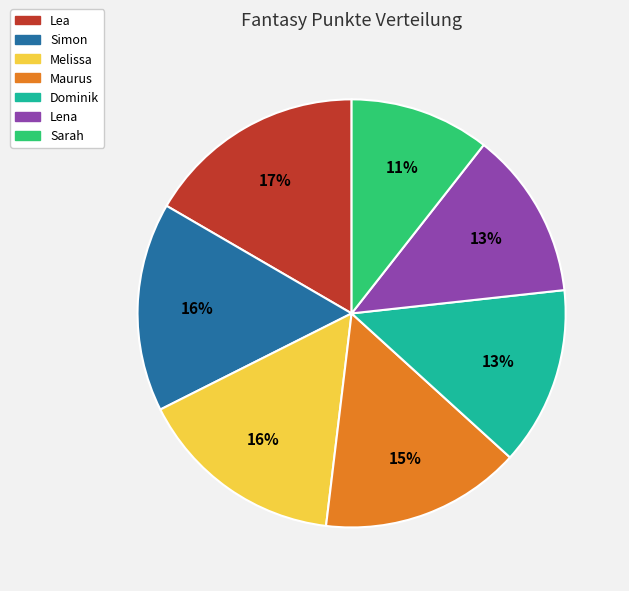

Is it true that Sarah is 11% of the pie?

True